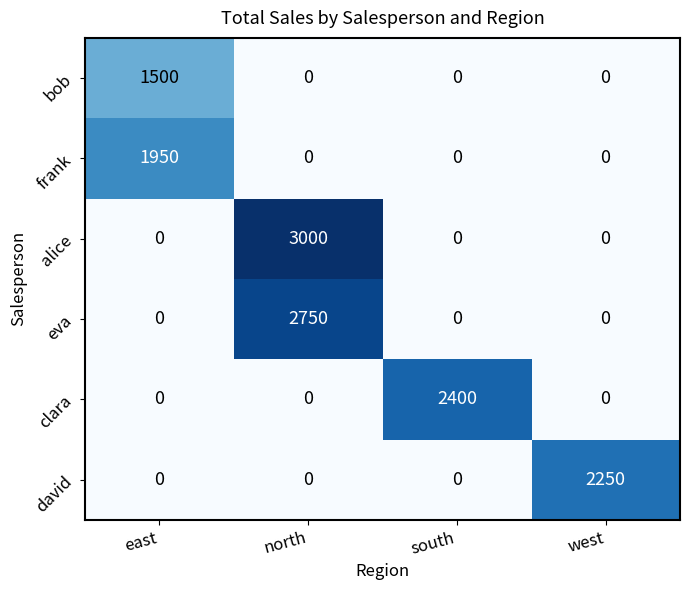

What is the difference between the highest and lowest values at south?

2400